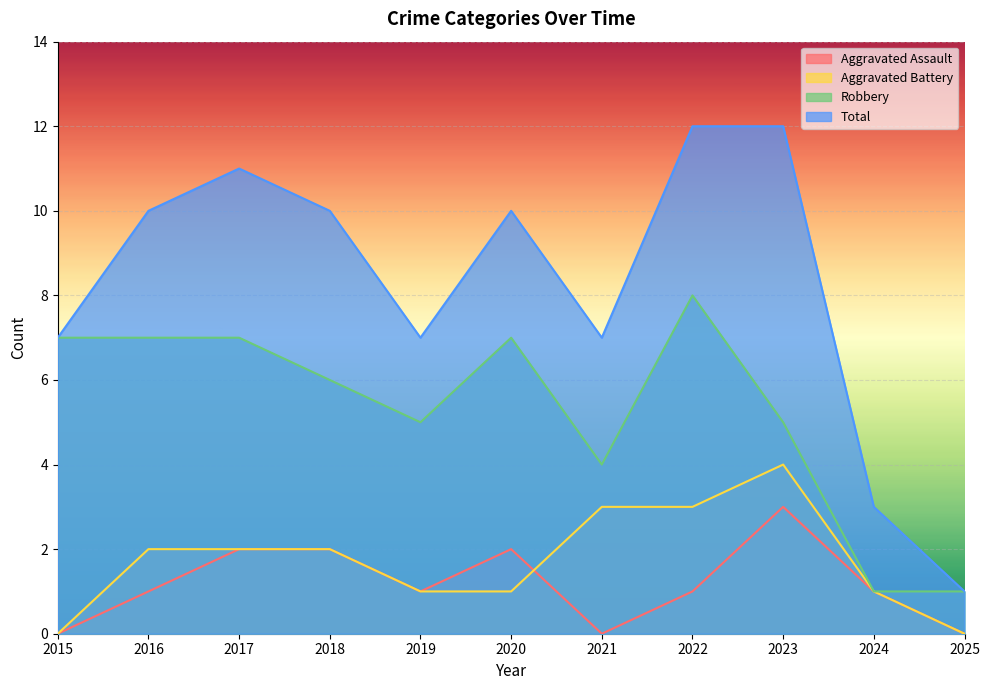

How many interior local valleys does the Aggravated Assault series have?

2